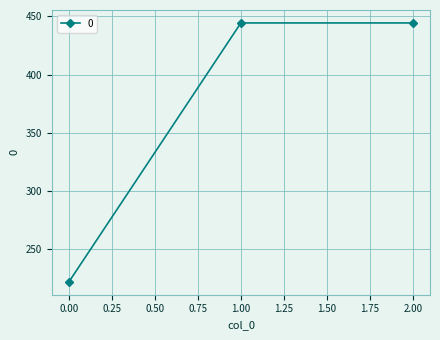

Reading left to right, extract all data points from this chart.

222.2	444.4	444.4